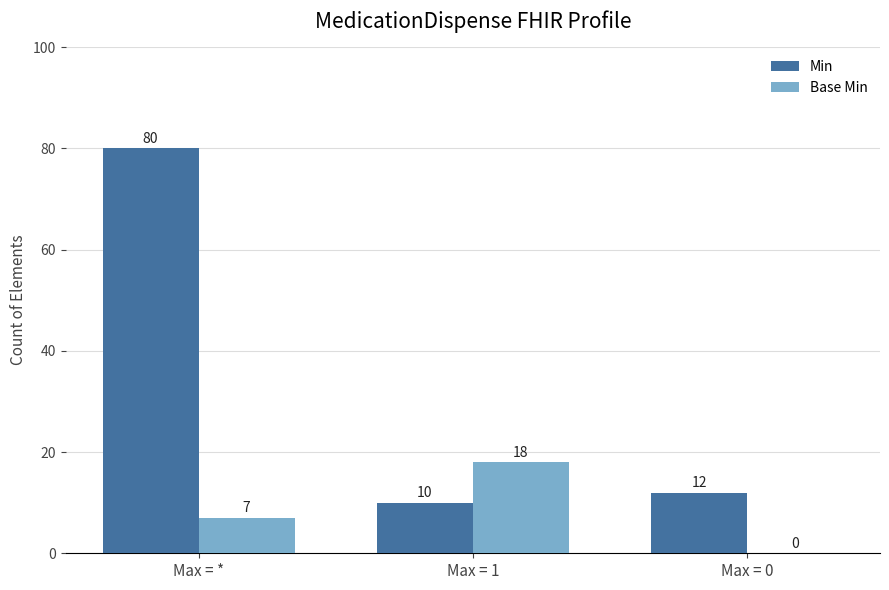

True or false: Base Min has a value of -12 at Max = 0.

False